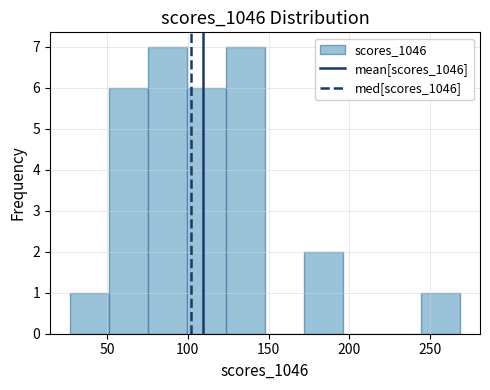

Reading left to right, transcribe this chart: for each bar, give the range it covers on the x-axis and its height. Neither the bar edges nor the heights are printed on the chart, so give them approximately, as read against the axes.

25 to 50: 1
50 to 75: 6
75 to 100: 7
100 to 125: 6
125 to 150: 7
150 to 170: 0
170 to 195: 2
195 to 220: 0
220 to 245: 0
245 to 270: 1